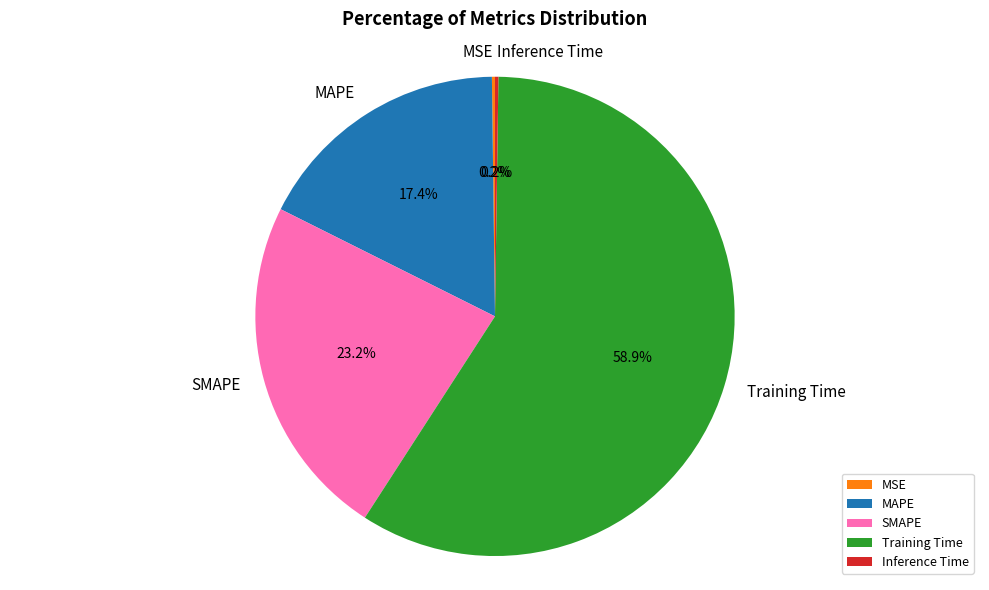

Which category has the biggest portion of the pie?

Training Time